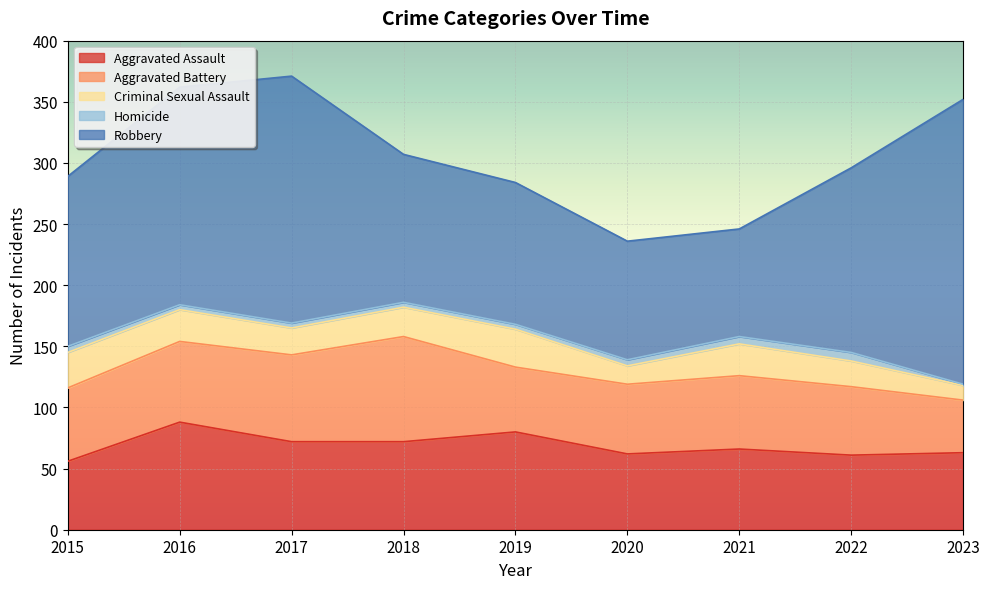

The Aggravated Assault series shows 61 at 2022. True or false?

True